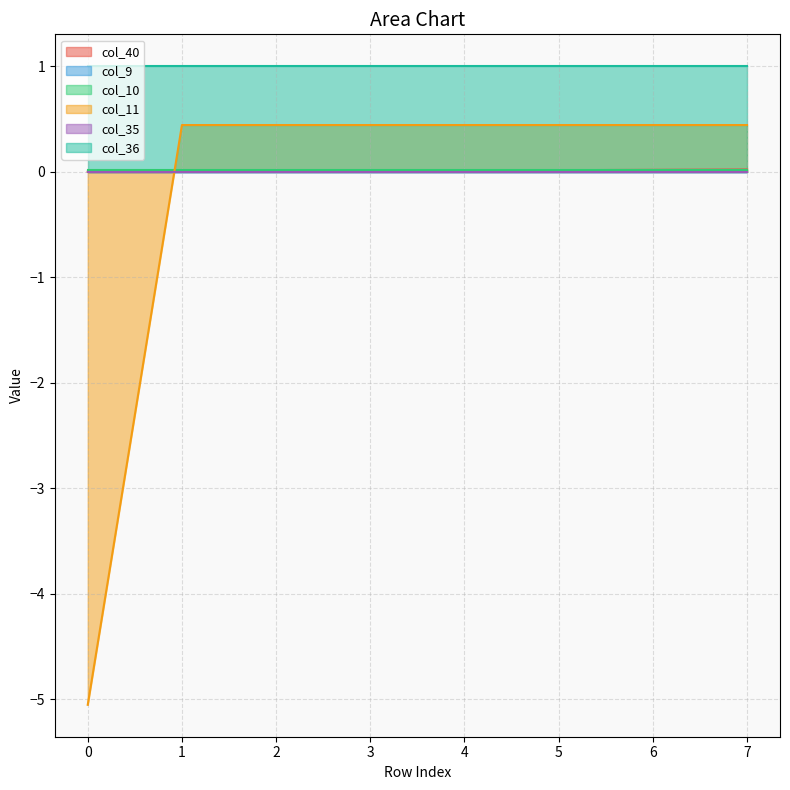

What is the minimum value shown in the chart?

-5.1